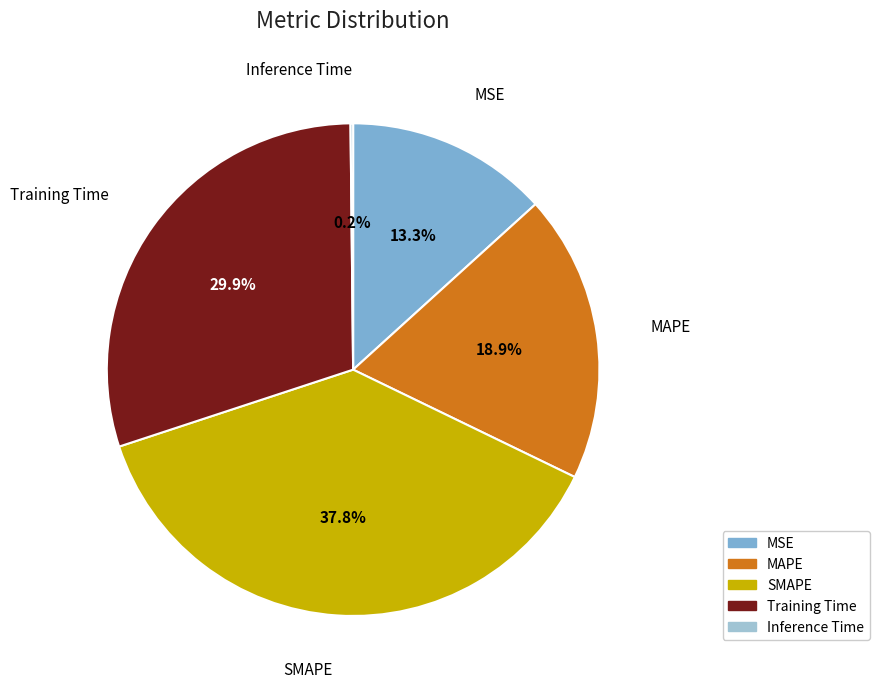

To the nearest percent, what portion does MSE represent?

13%